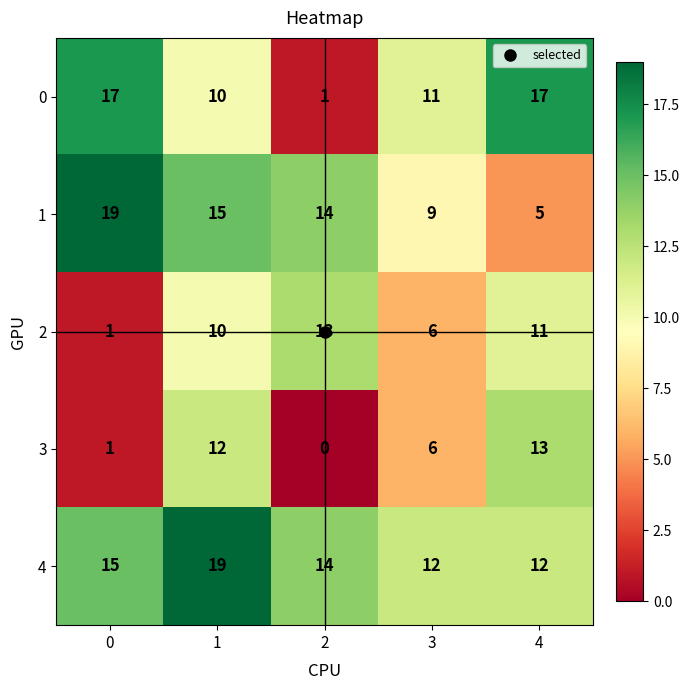

True or false: 3 has a value of 1 at 0.

True